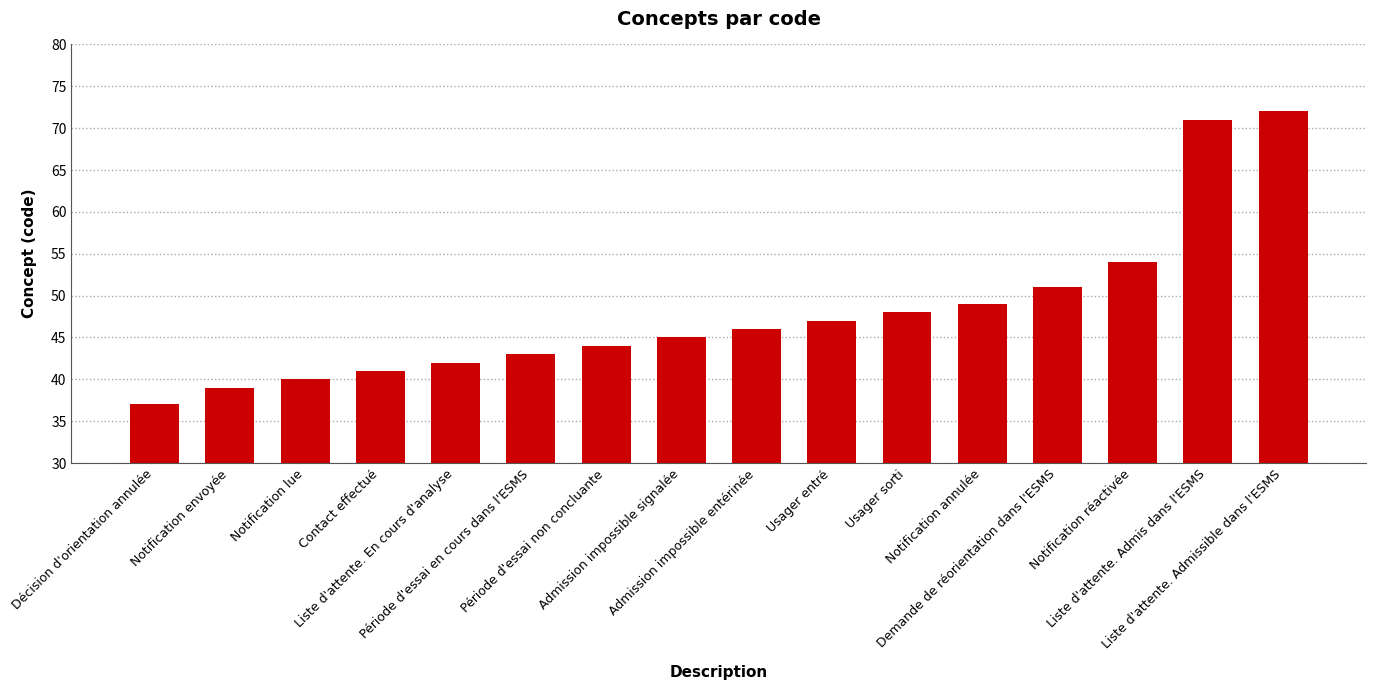

How many series are shown in this chart?

1